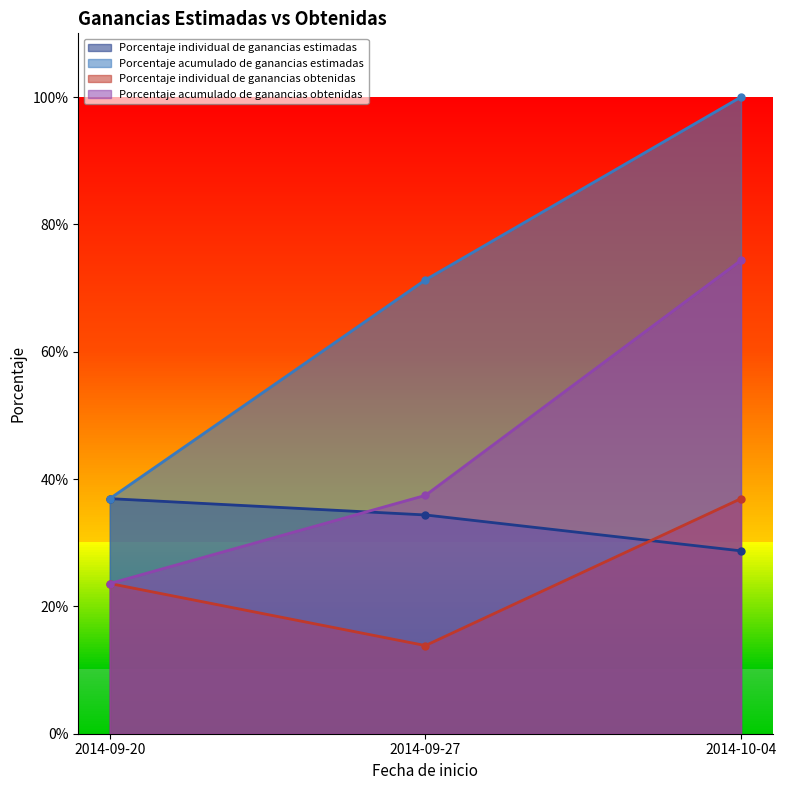

What are all the series names shown in the legend?

Porcentaje individual de ganancias estimadas, Porcentaje acumulado de ganancias estimadas, Porcentaje individual de ganancias obtenidas, Porcentaje acumulado de ganancias obtenidas